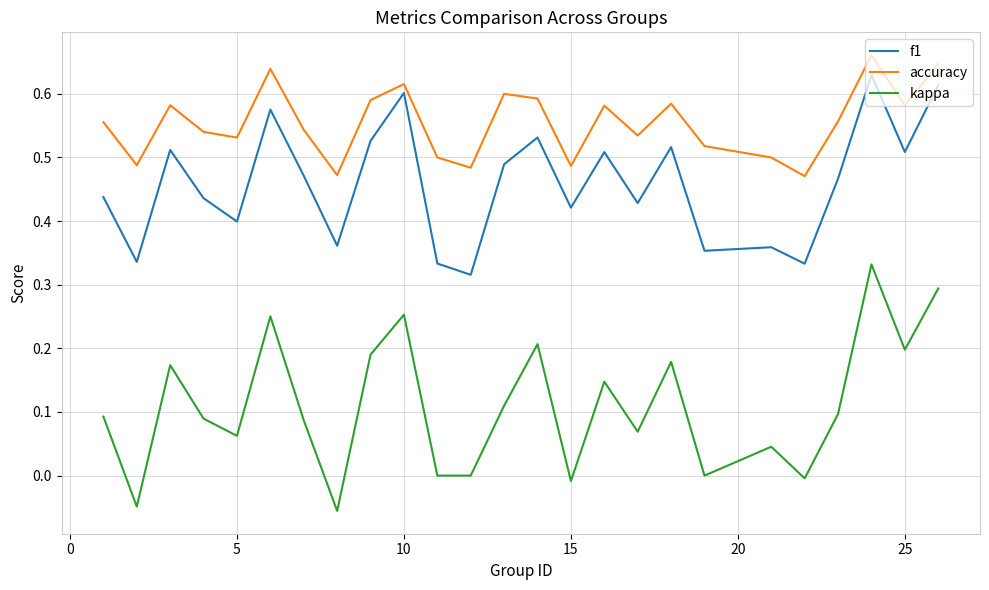

Which series has the largest range (max minus min)?

kappa